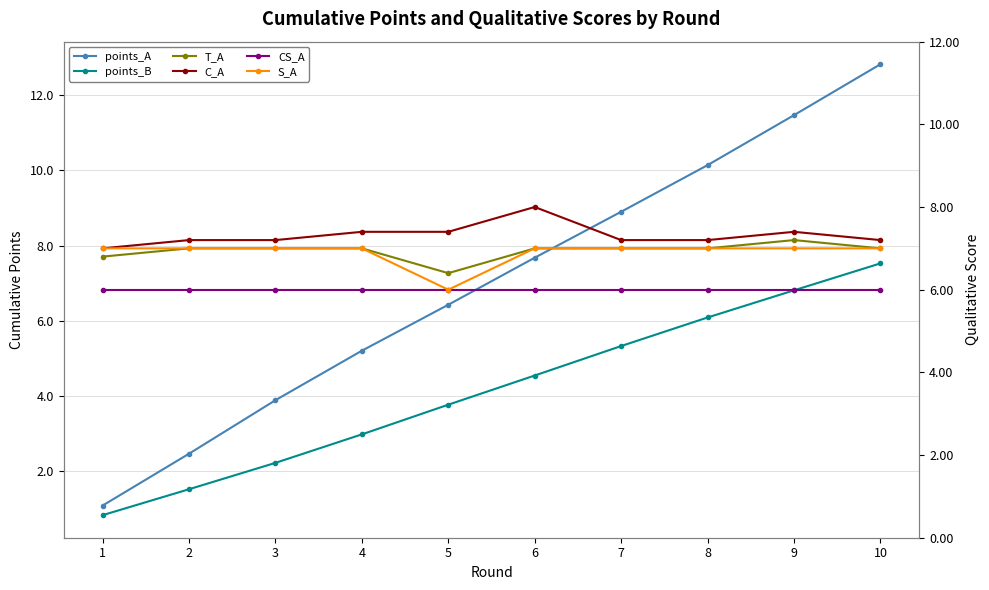

What are all the series names shown in the legend?

points_A, points_B, T_A, C_A, CS_A, S_A